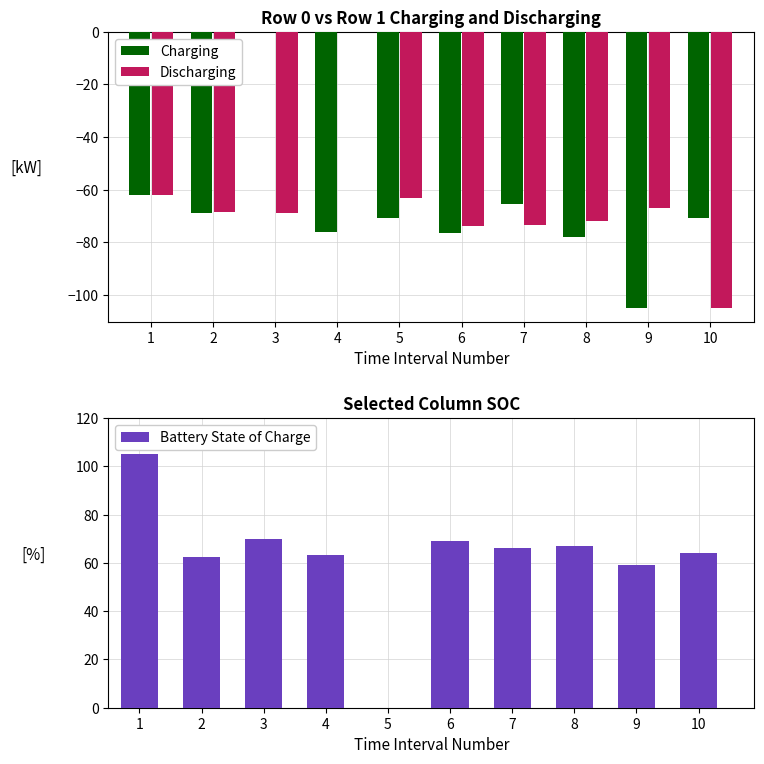

What are all the series names shown in the legend?

Charging, Discharging, Battery State of Charge